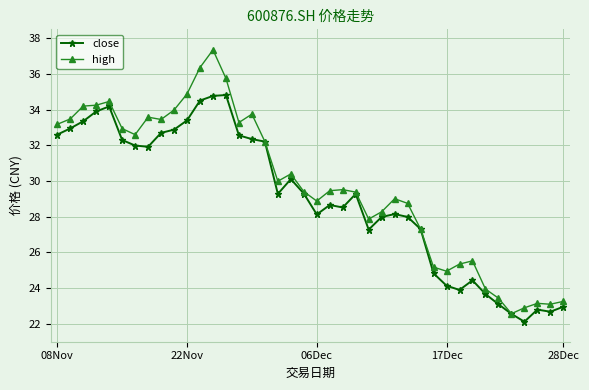

Rank the series by their maximum value, from lowest to highest.

close, high